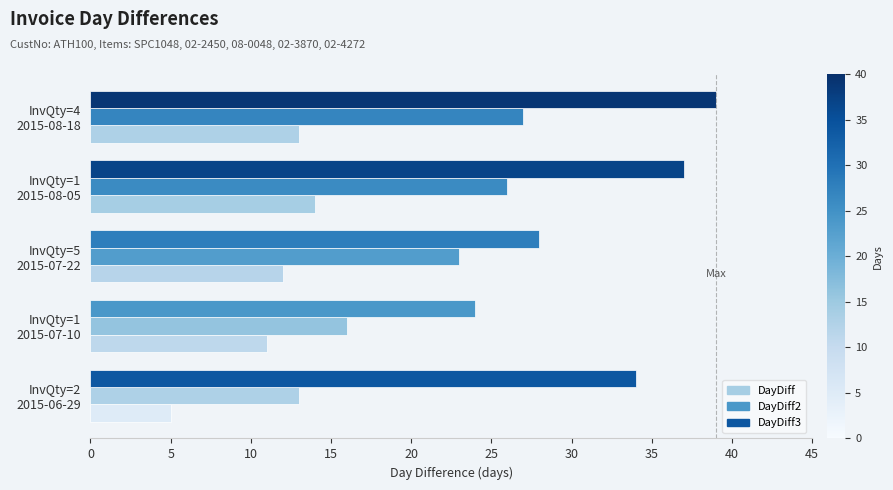

Count the number of categories in the chart.

5